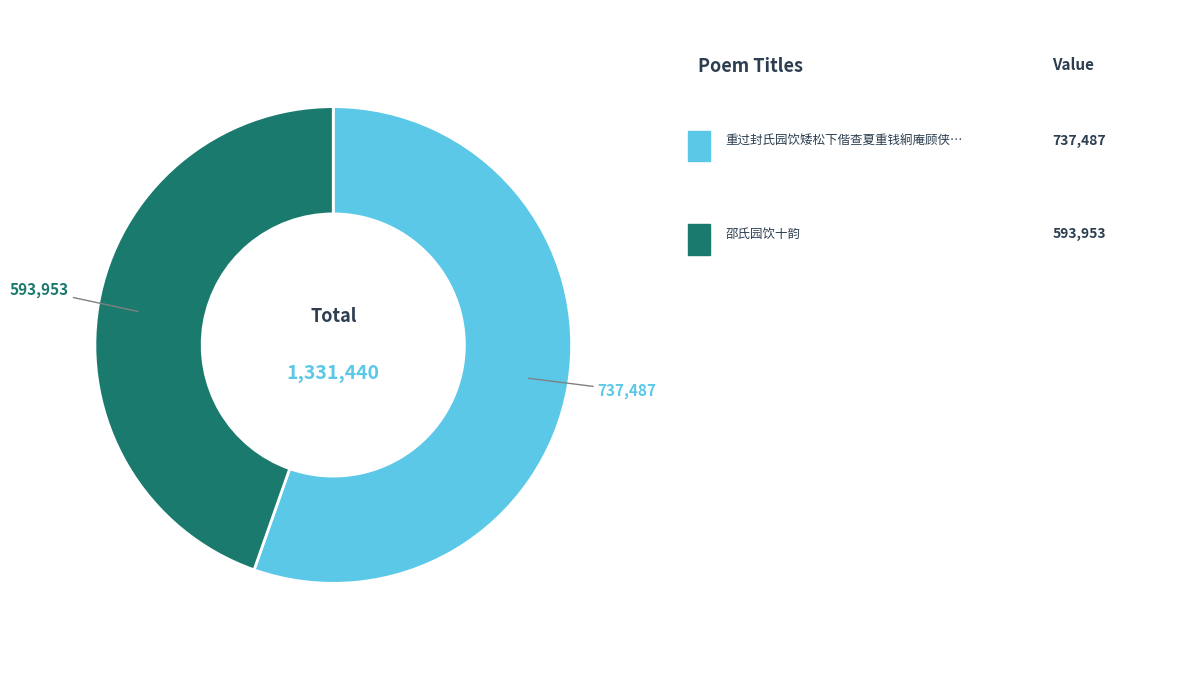

Does any single category account for the majority?

Yes